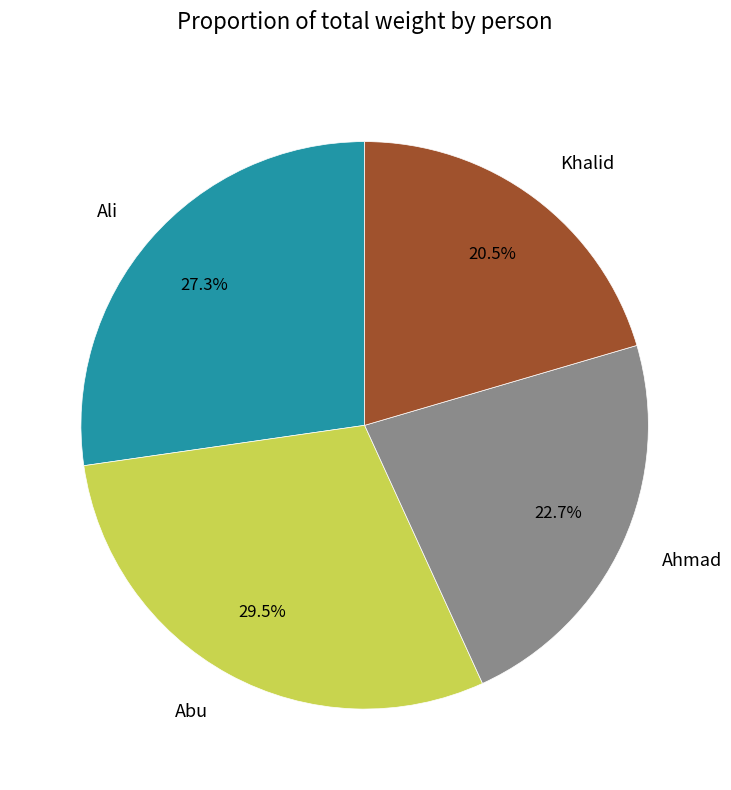

To the nearest percent, what is the difference between the largest and smallest slice percentages?

9%